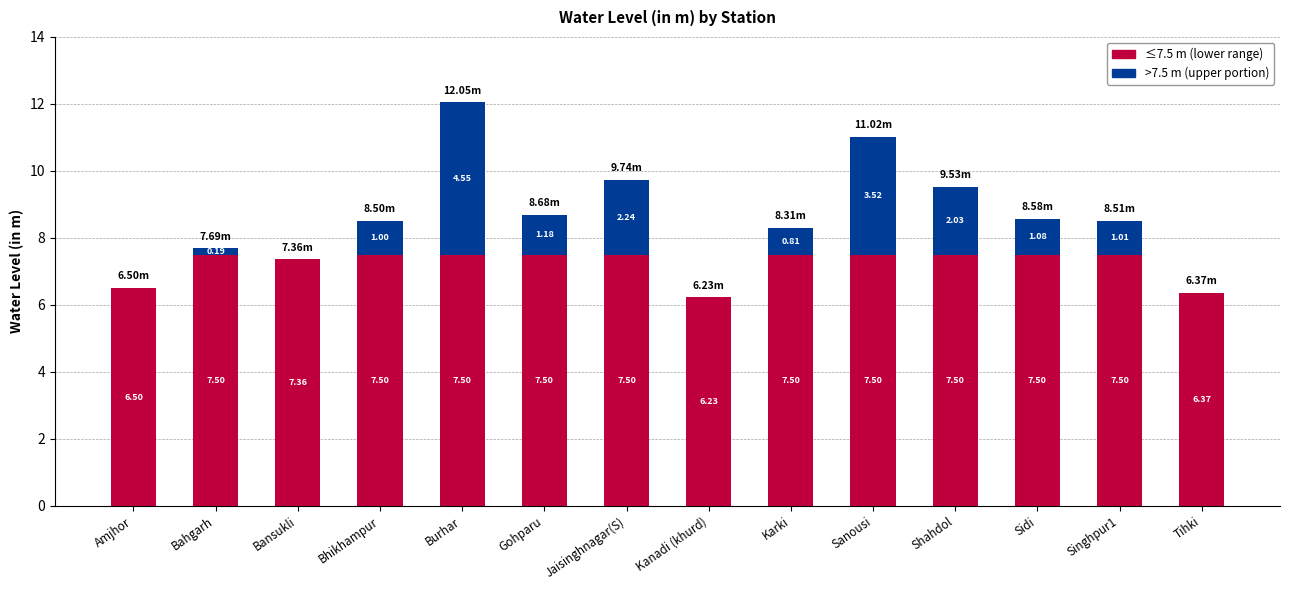

At which category is the sum across all series the highest?

Burhar